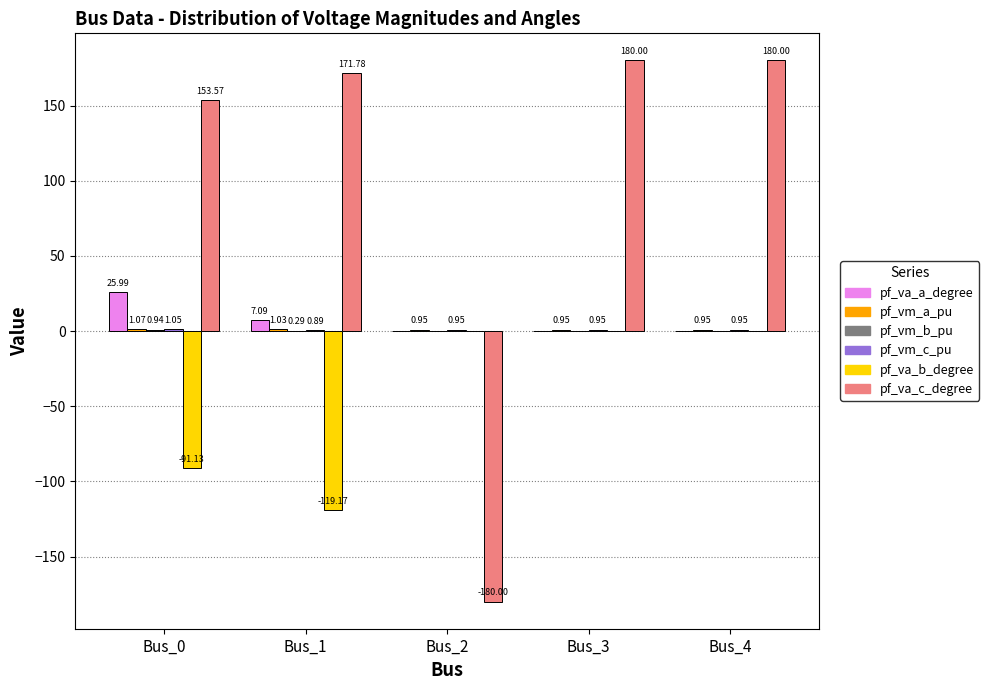

How many groups of bars are there?

5